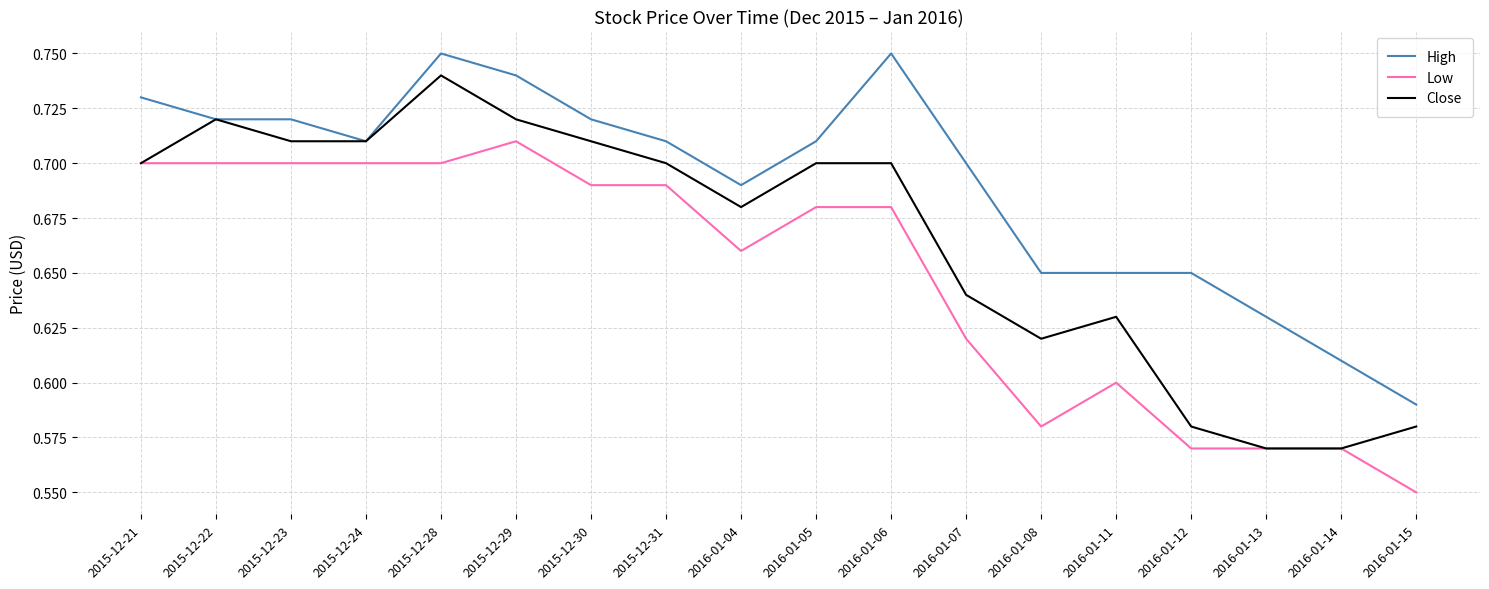

What is the sum of all High values?

12.4